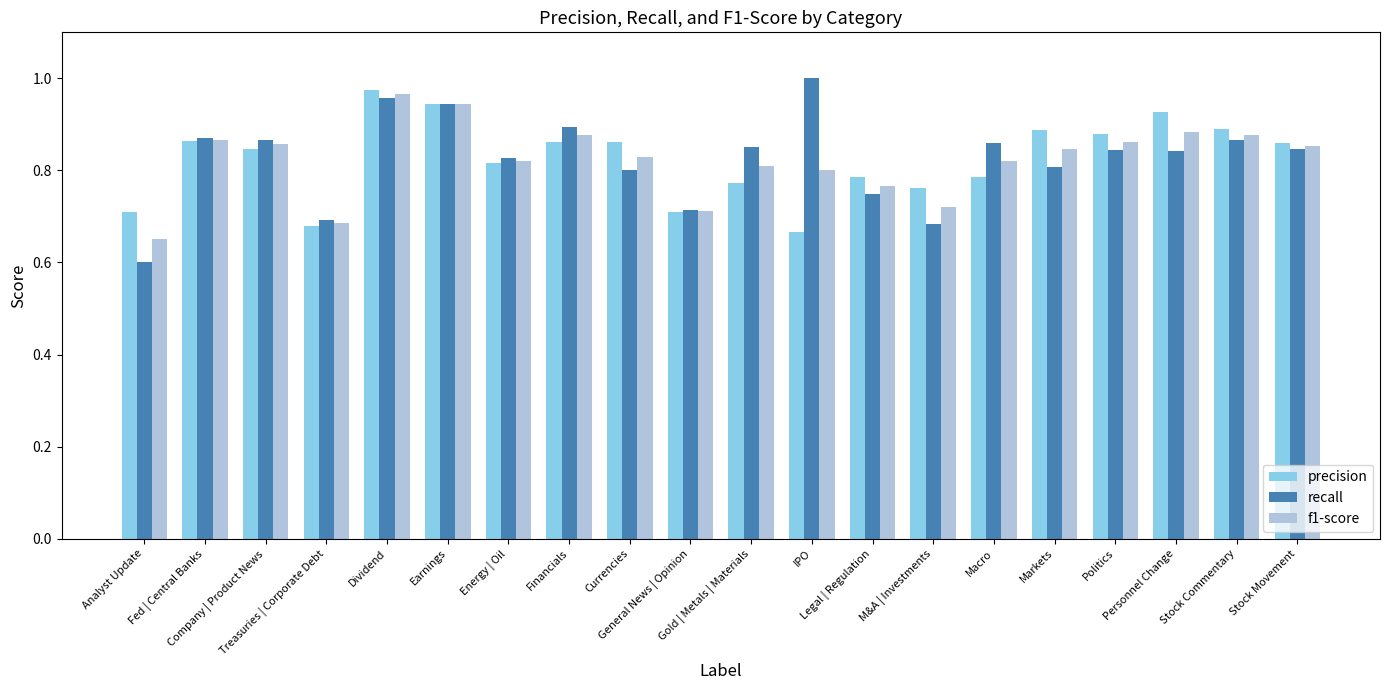

Which series has the widest spread of values?

recall